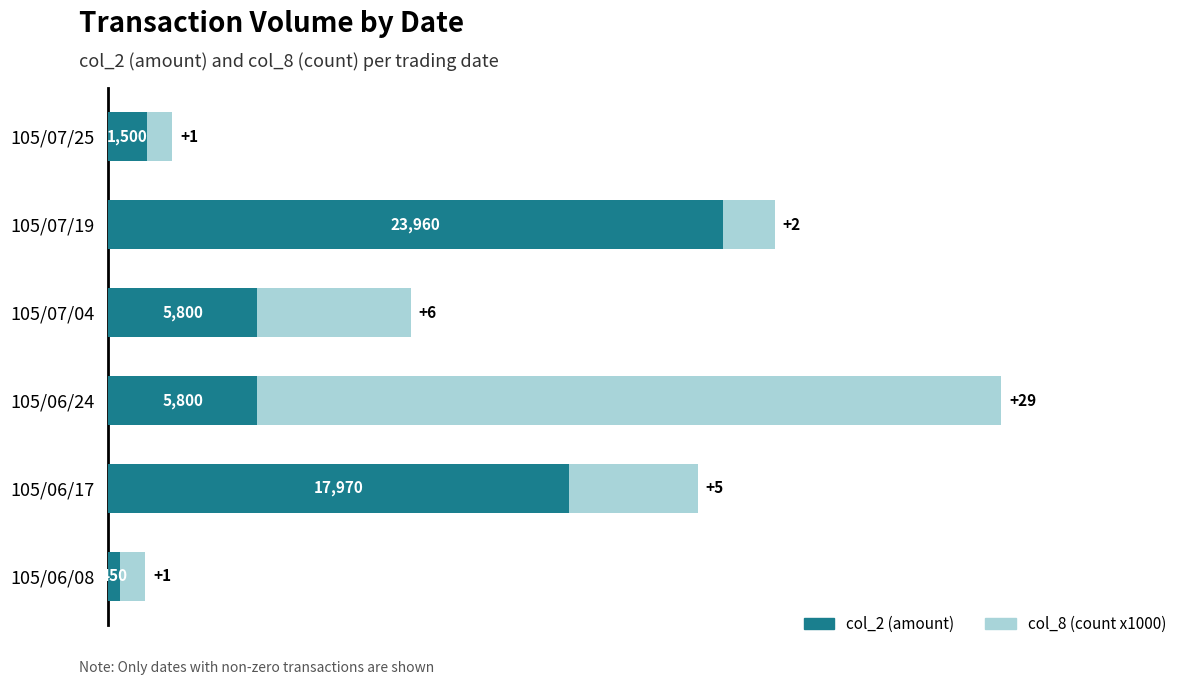

How many data points in col_2 (amount) are less than 5800?

2